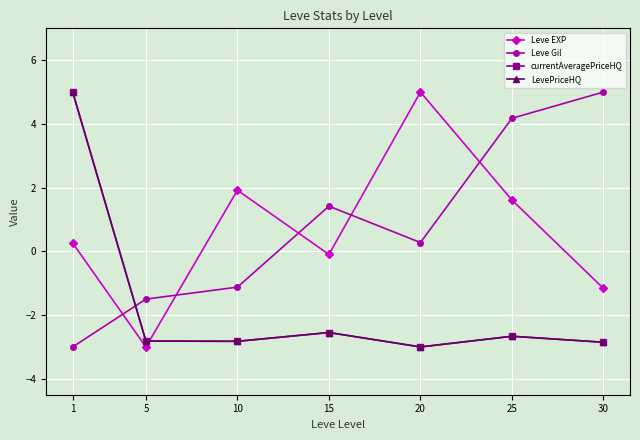

Is this an area chart (filled region under the line)?

No